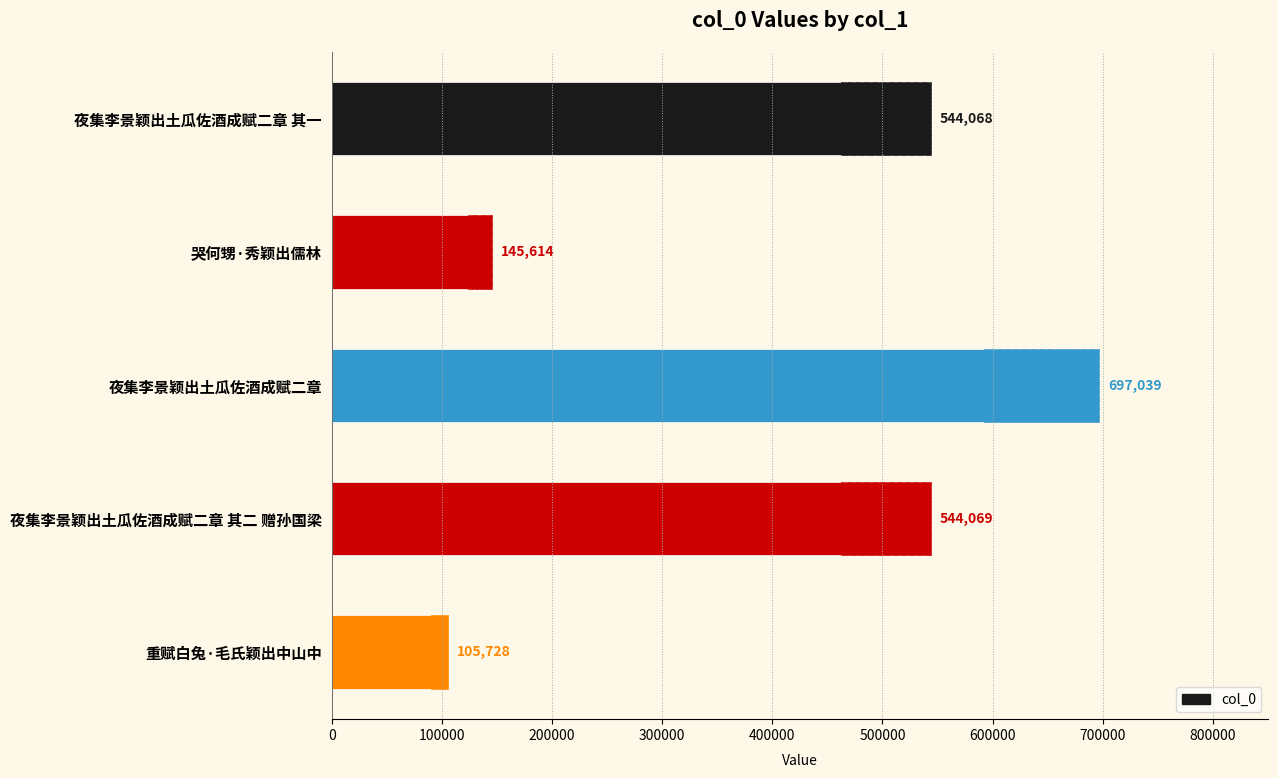

What is the value of the 3rd bar from the left?

697039